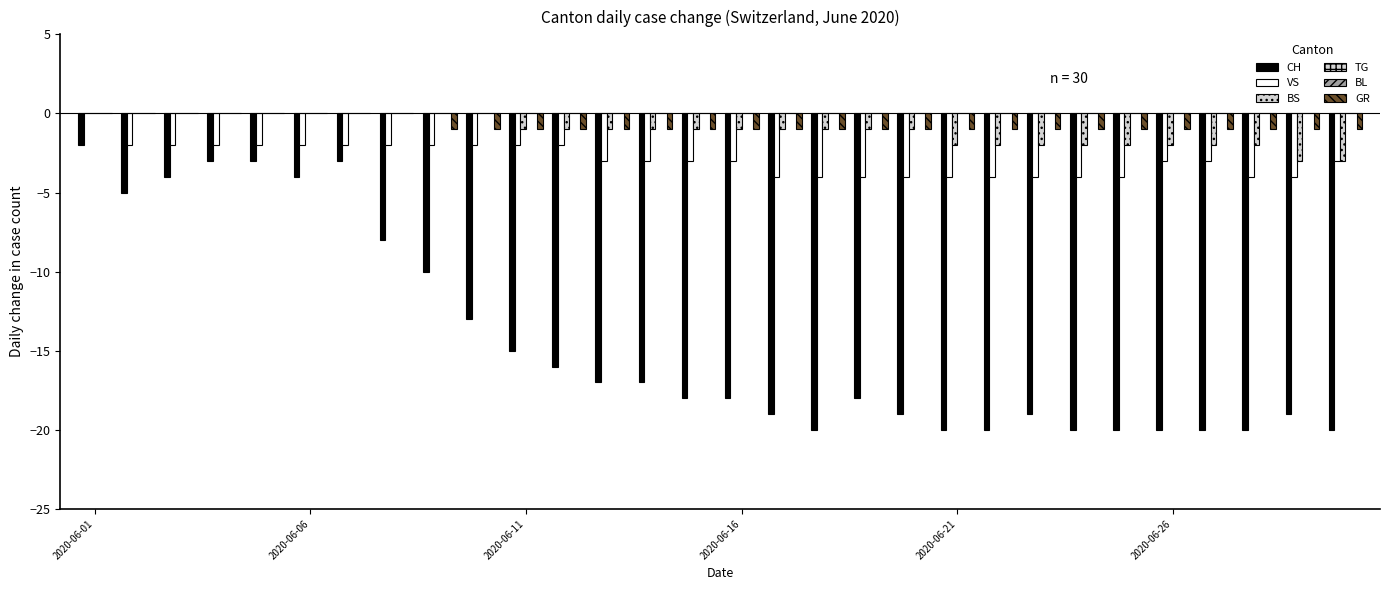

How many bars are there in each group?

6